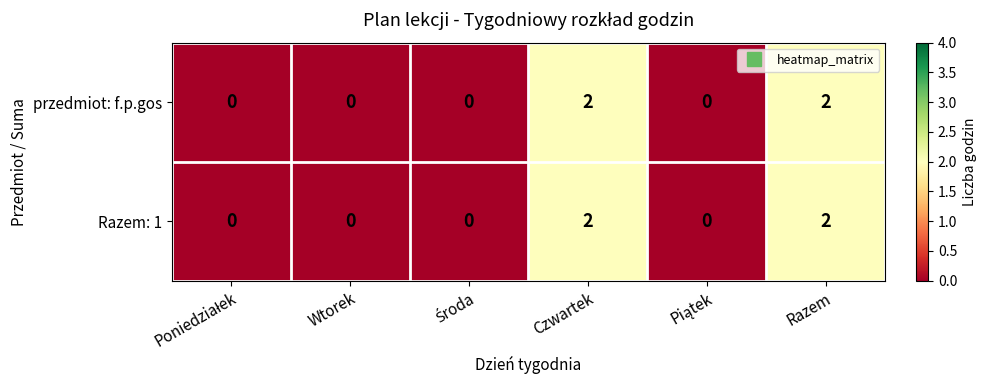

Reading right to left, list all the values displayed in this chart.

przedmiot: f.p.gos: 2	0	2	0	0	0
Razem: 1: 2	0	2	0	0	0